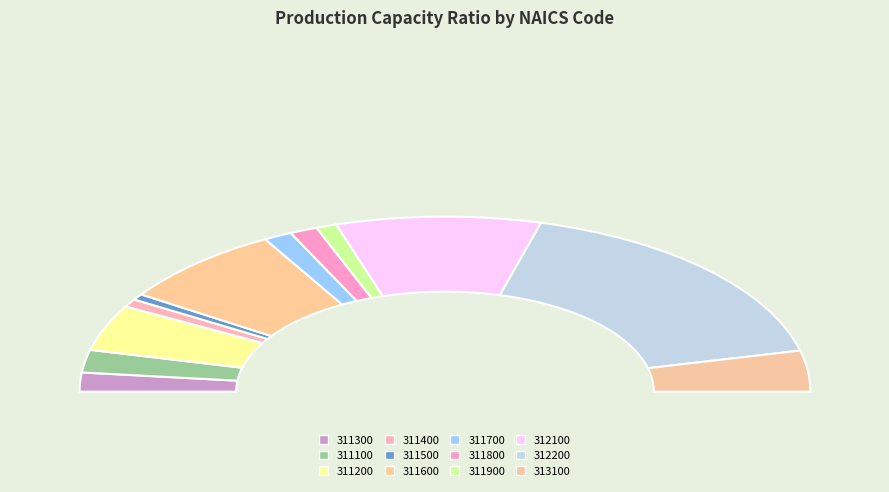

What is the smallest slice in the pie chart?

311500